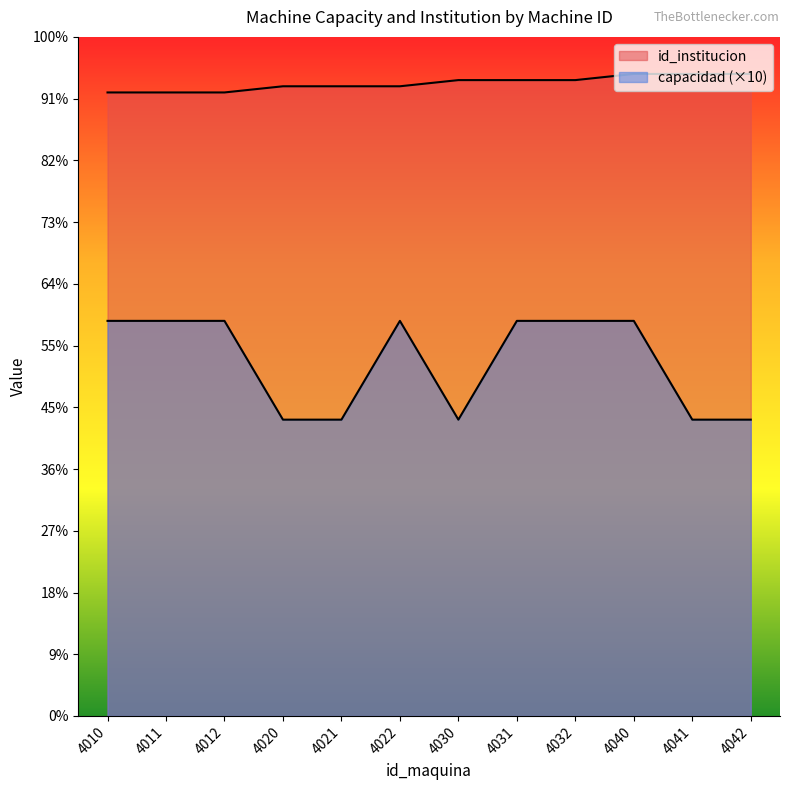

What is the value of the capacidad point at the 12th from the left?

480